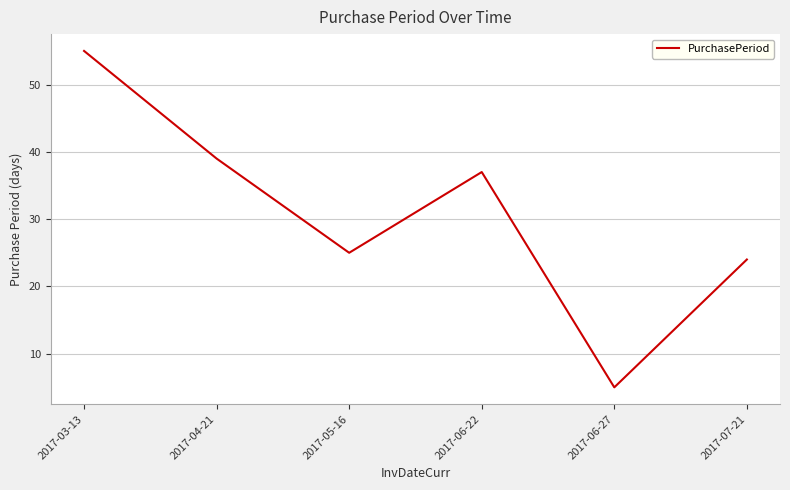

Reading right to left, transcribe all the data shown in this chart.

2017-07-21=24	2017-06-27=5	2017-06-22=37	2017-05-16=25	2017-04-21=39	2017-03-13=55